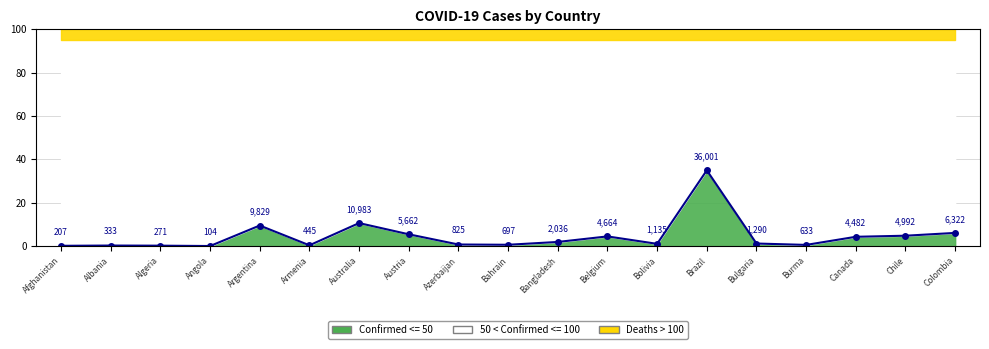

Reading left to right, what are all the values shown in this chart?

Afghanistan=0.2	Albania=0.3	Algeria=0.3	Angola=0.1	Argentina=9.6	Armenia=0.4	Australia=10.7	Austria=5.5	Azerbaijan=0.8	Bahrain=0.7	Bangladesh=2.0	Belgium=4.5	Bolivia=1.1	Brazil=35.0	Bulgaria=1.3	Burma=0.6	Canada=4.4	Chile=4.9	Colombia=6.1